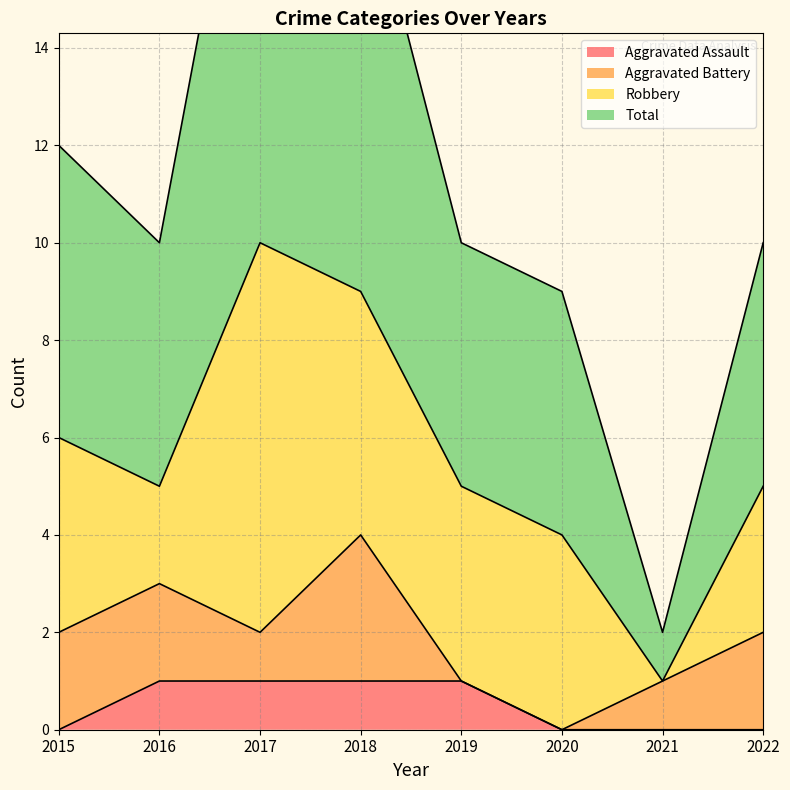

True or false: Aggravated Assault has more than 0 points higher than both neighbors.

False